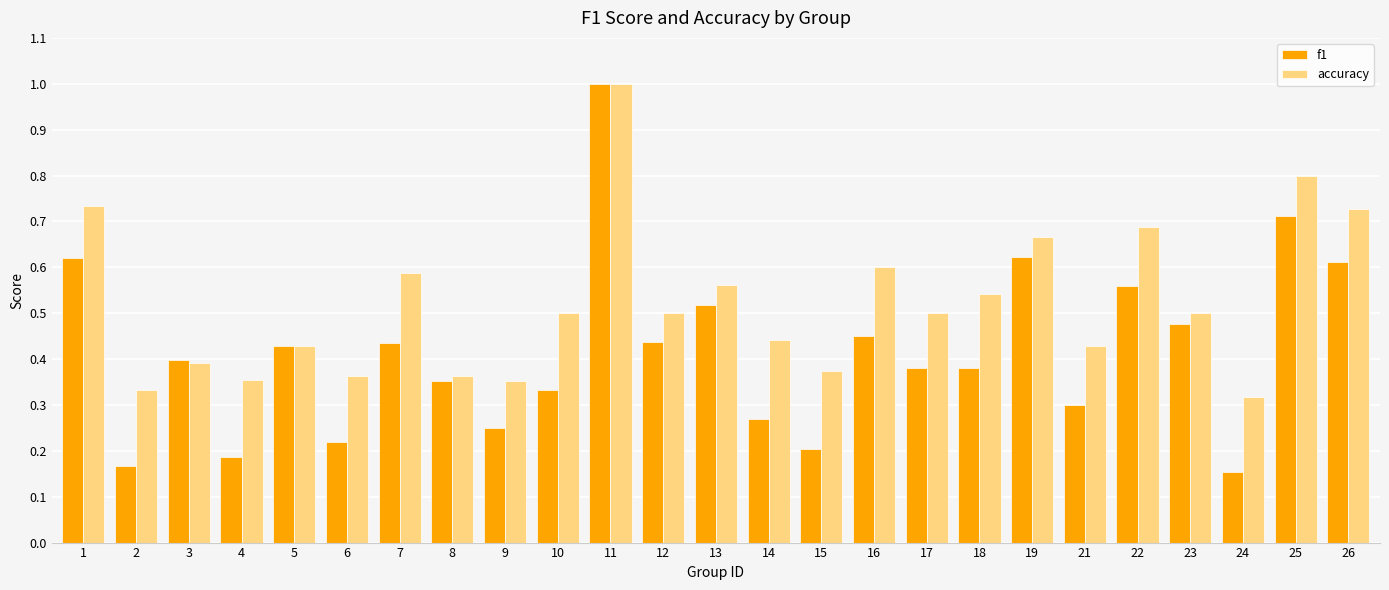

Which series has the largest range (max minus min)?

f1